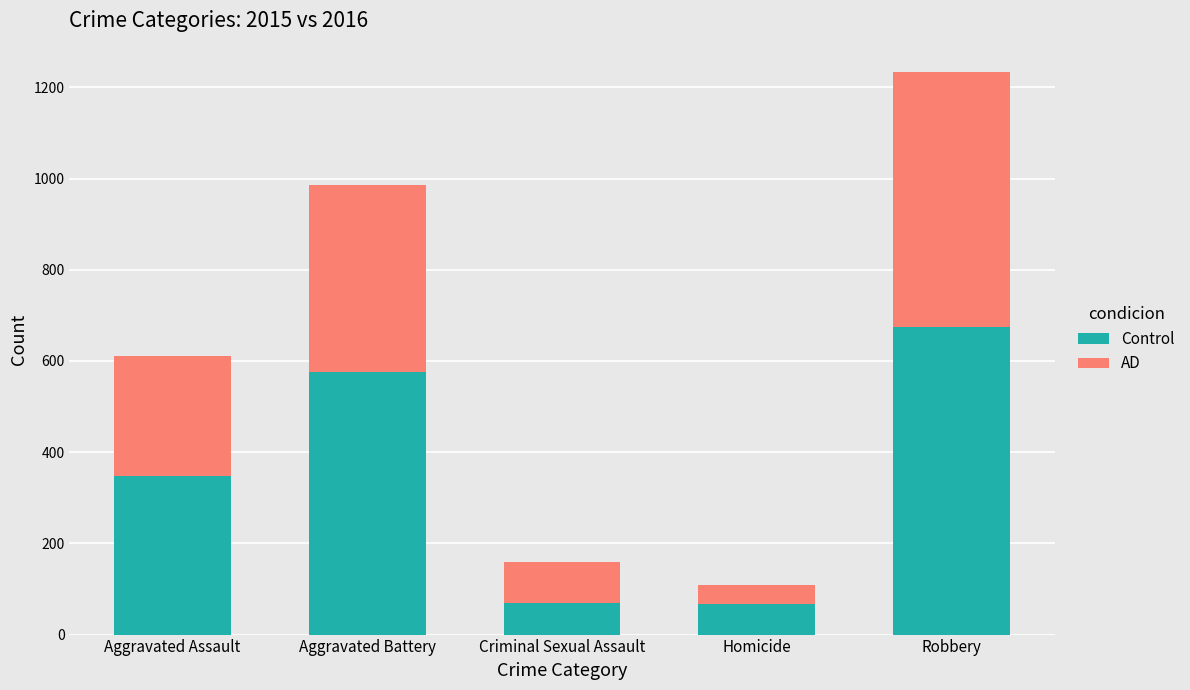

The value of Control at Aggravated Battery is 575. True or false?

True